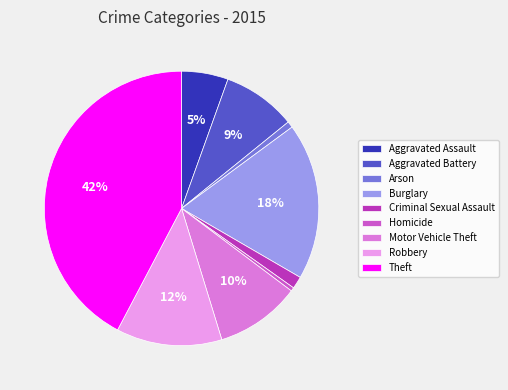

To the nearest percent, what is the average slice percentage?

11%